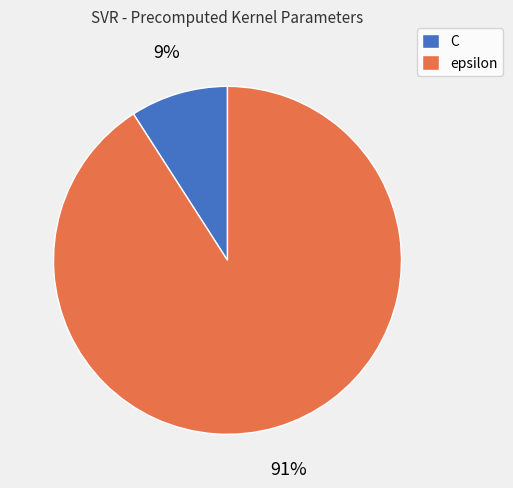

Which slice represents more than half of the pie?

epsilon